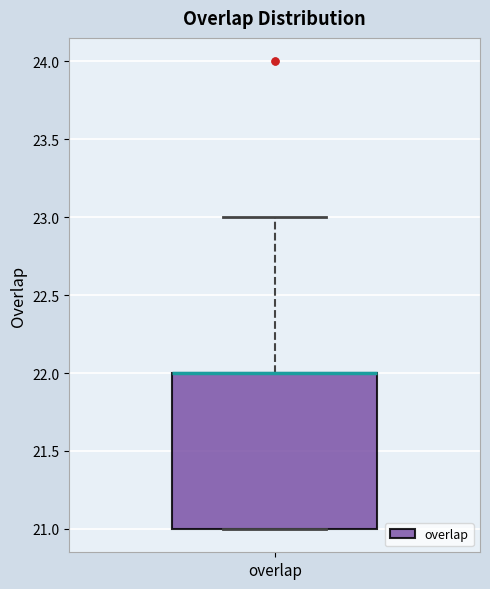

Read this box plot against the y-axis: the position of the median line, the range covered by the box, and the ends of both whiskers. The values are not printed on the chart, so give them approximately, as read against the axis.

median 22 (drawn on the box's upper edge), box 21 to 22, whiskers 21 to 23